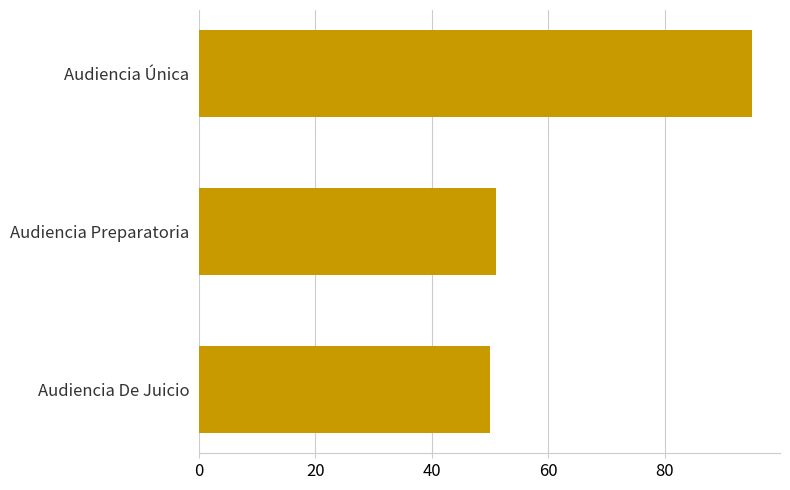

What is the maximum value shown in the chart?

95